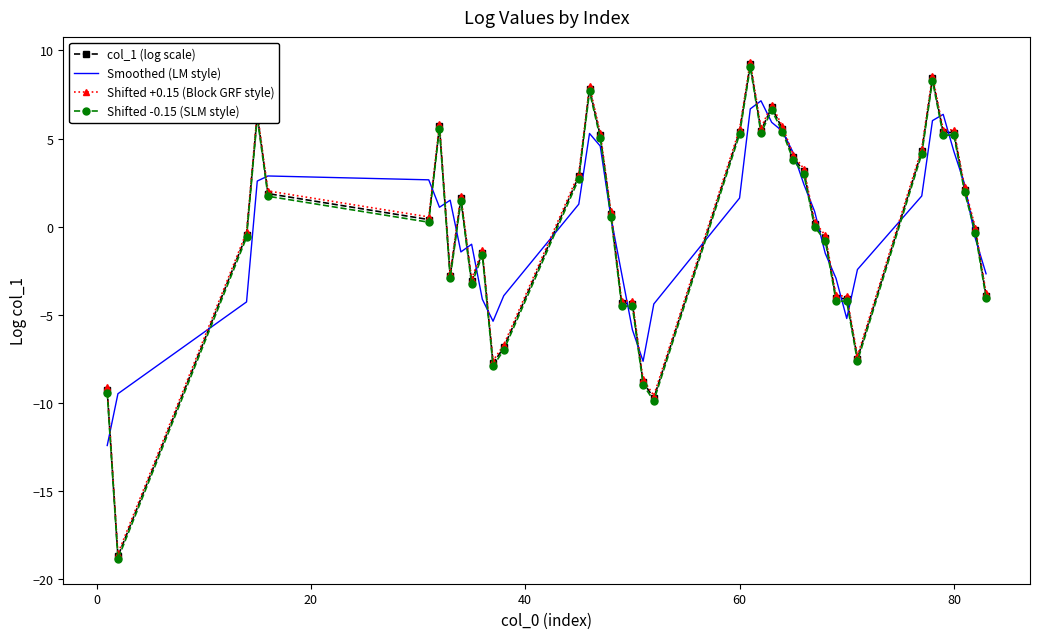

What is the maximum value for Shifted +0.15 (Block GRF style)?

9.4